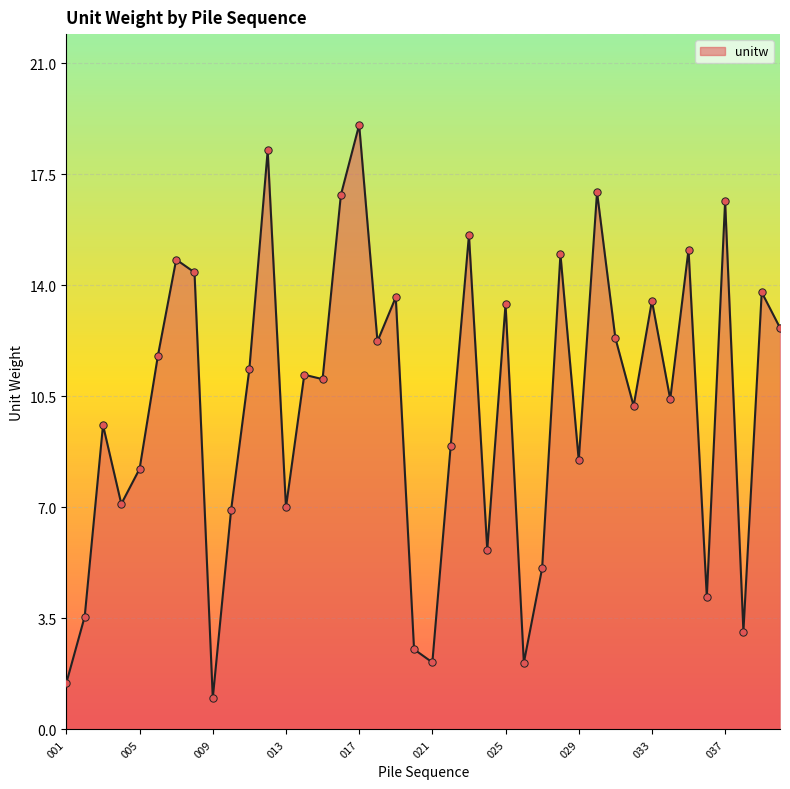

What is the difference between the maximum and minimum values?

18.1